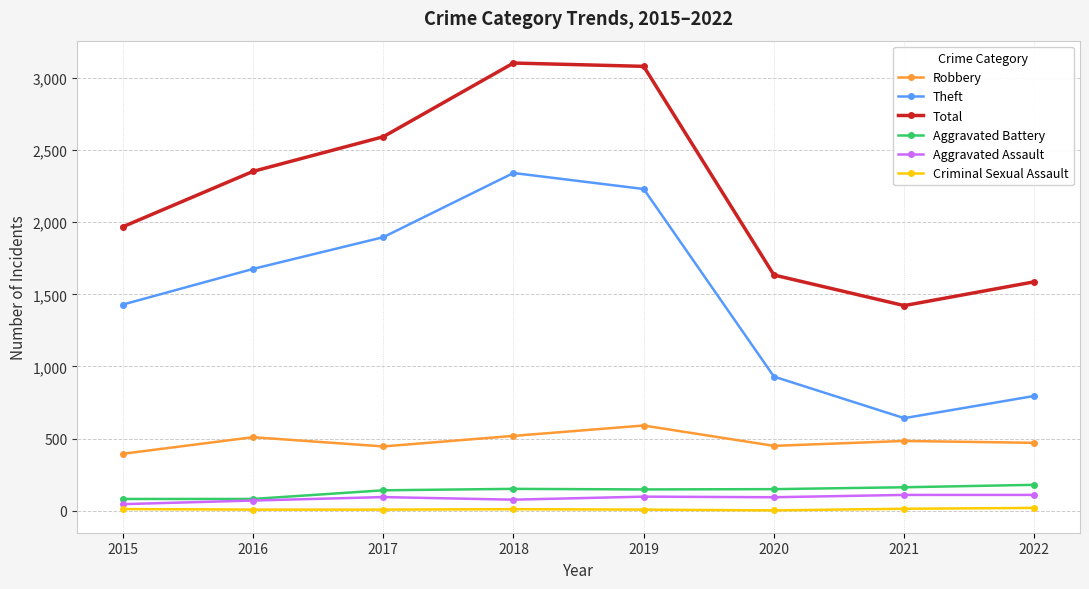

True or false: Theft and Aggravated Assault intersect in this chart.

False